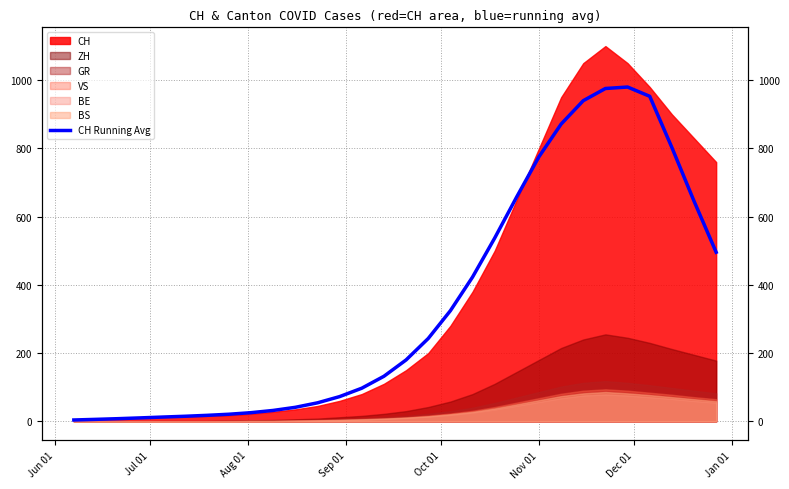

What is the average value?

345.1